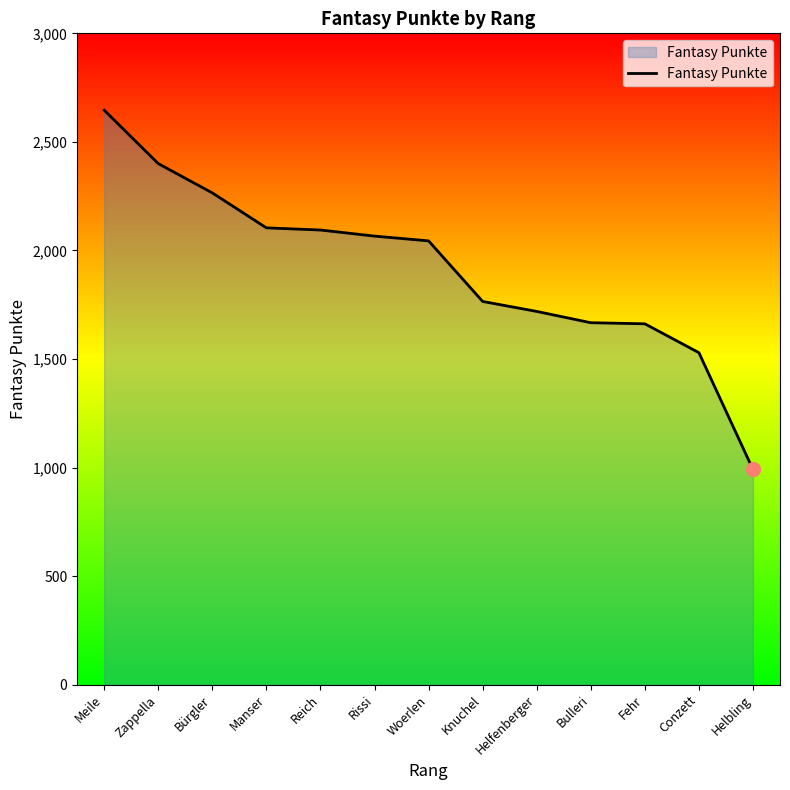

The chart shows a value of 1719 at Helfenberger. True or false?

True